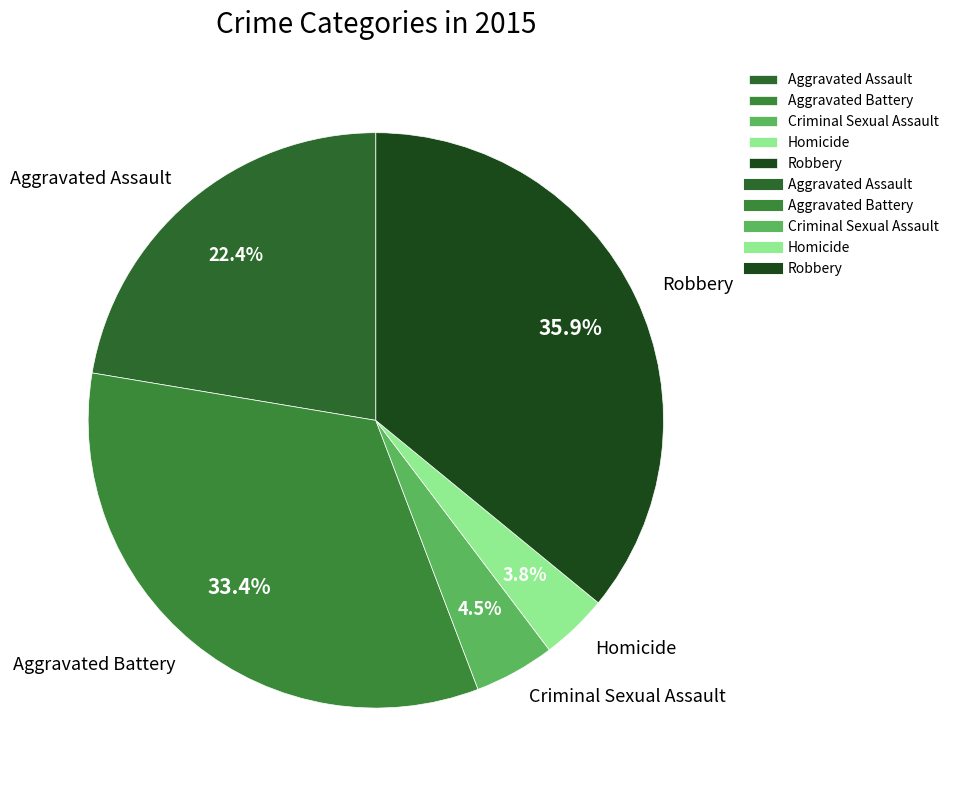

To the nearest percent, what portion does Aggravated Battery represent?

33%